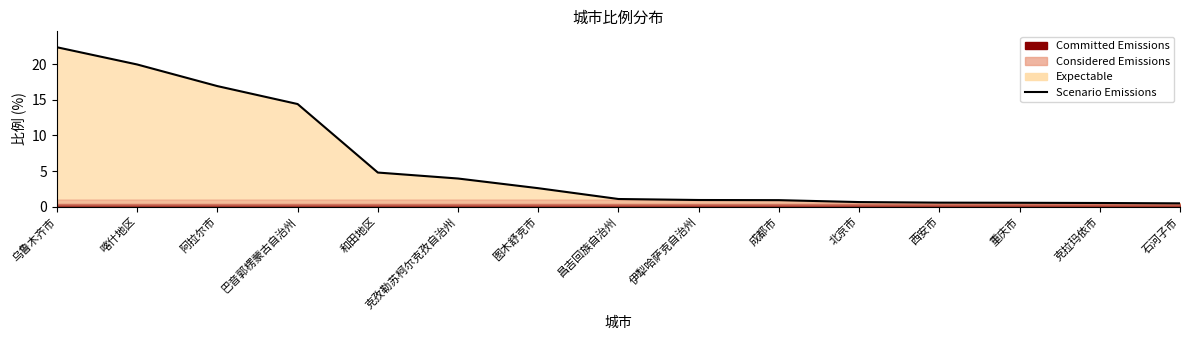

How many lines are shown in the chart?

1